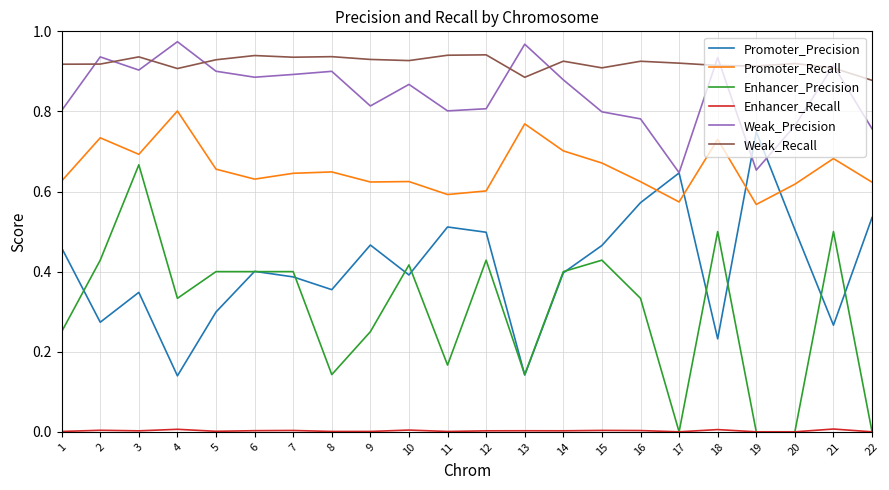

What is the total value across all series at 19?

2.9